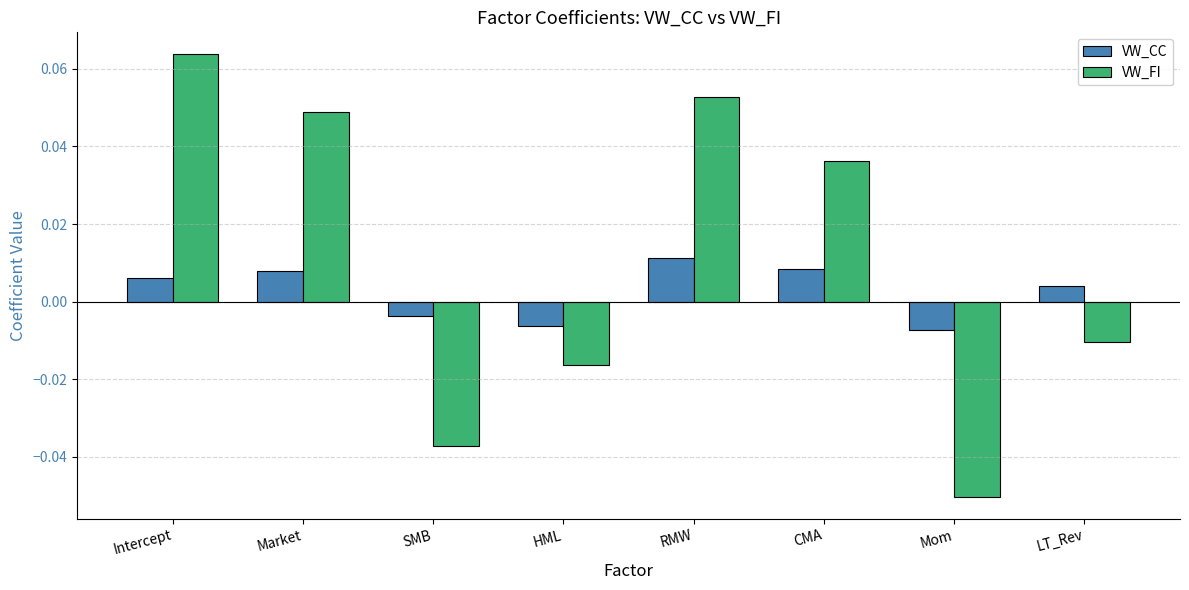

At which label does VW_FI reach its peak?

Intercept